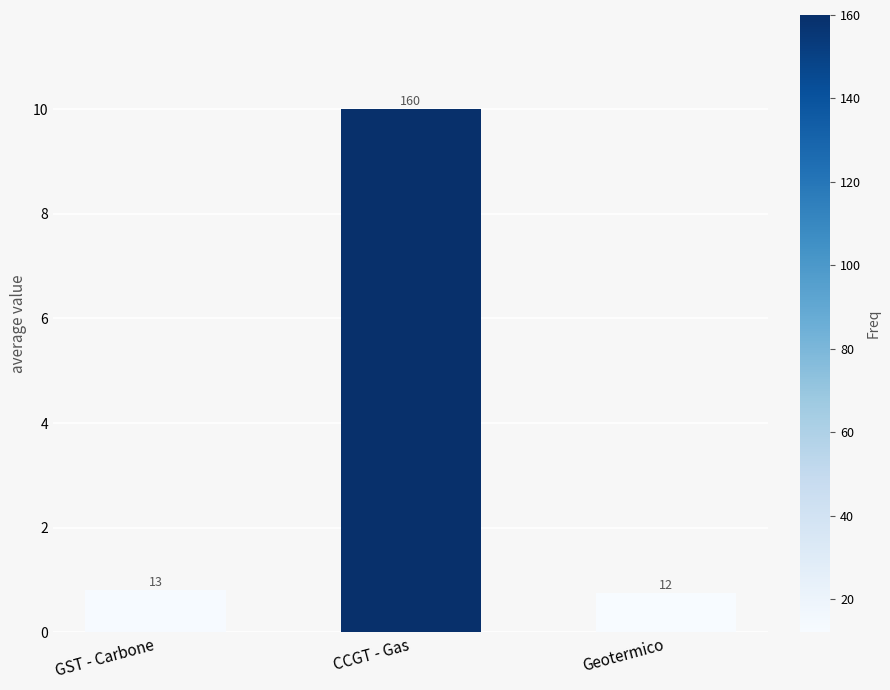

What is the label of the 3rd bar from the left?

Geotermico